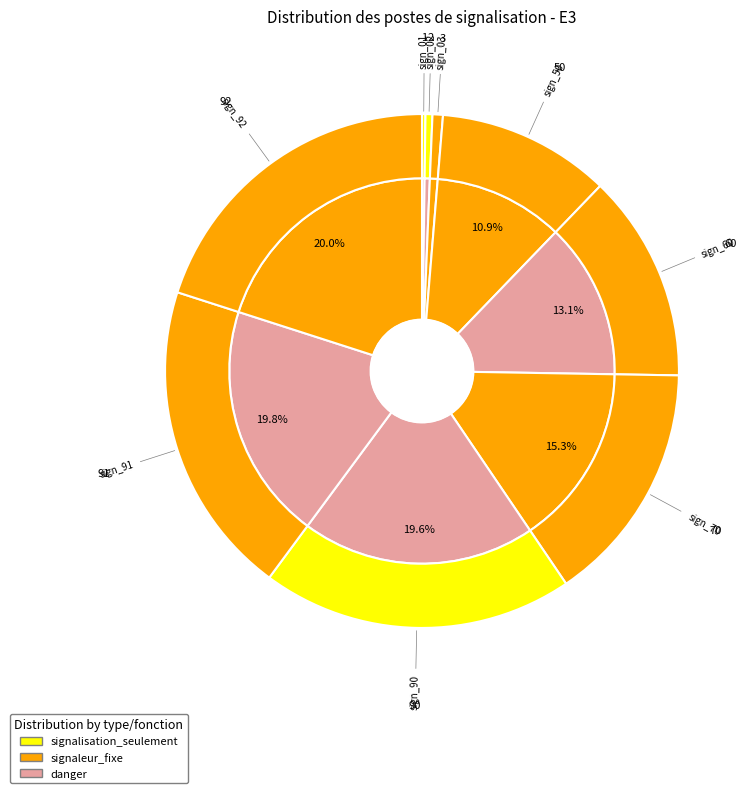

True or false: sign_70 accounts for 15% of the total.

True